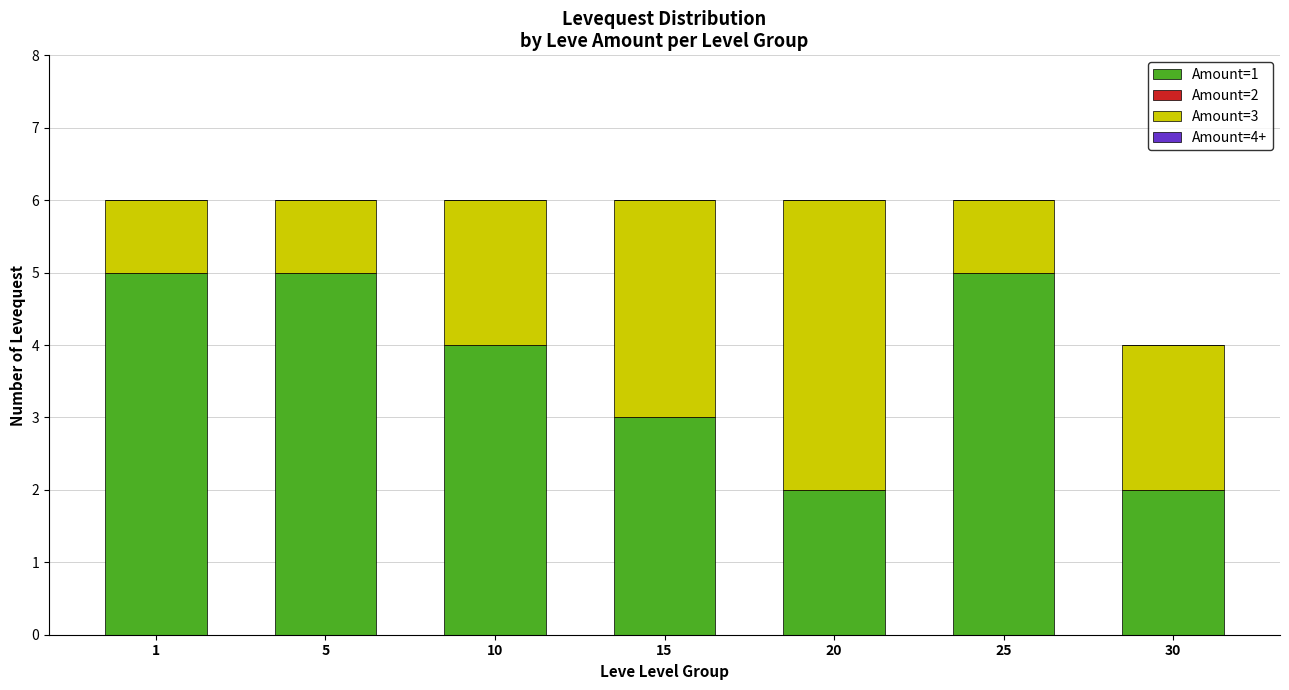

Is it true that Amount=1 equals 1 at 10?

False